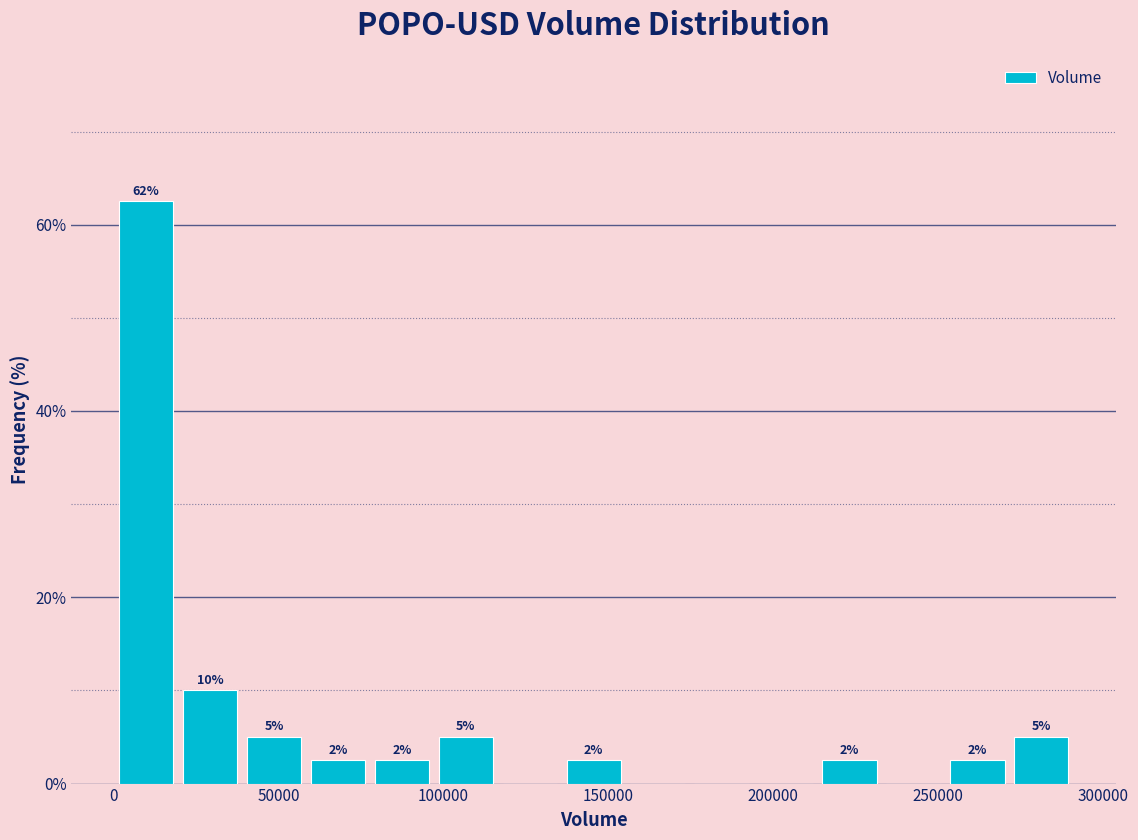

Read against the x-axis, roughly where is the centre of the tallest bar?

10000